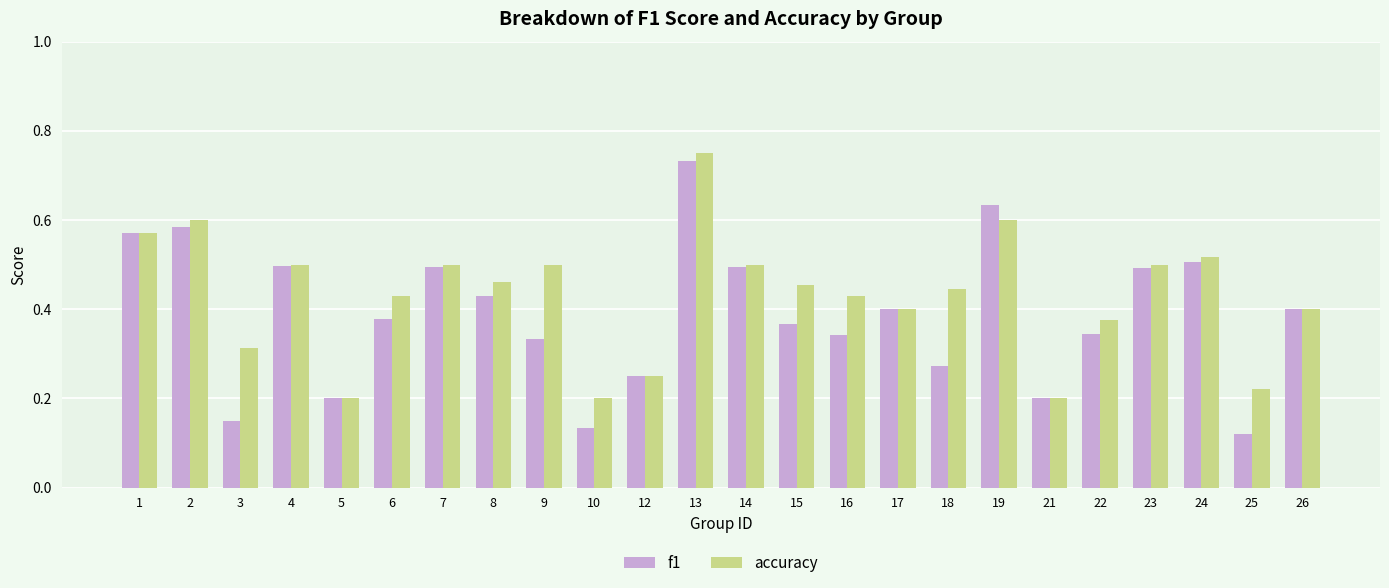

List the series in order of their overall mean, lowest first.

f1, accuracy